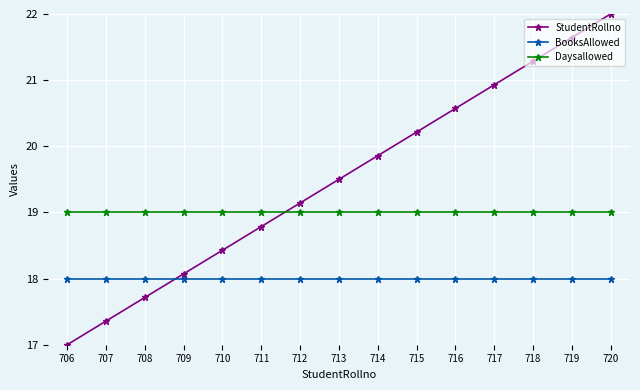

How many intersections are there between Daysallowed and StudentRollno?

1